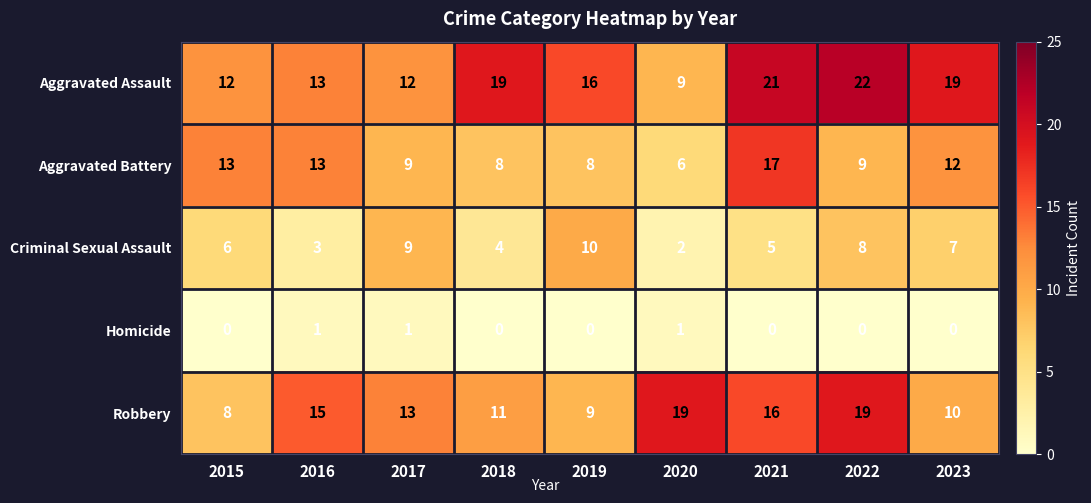

True or false: Aggravated Assault has a value of 21 at 2021.

True